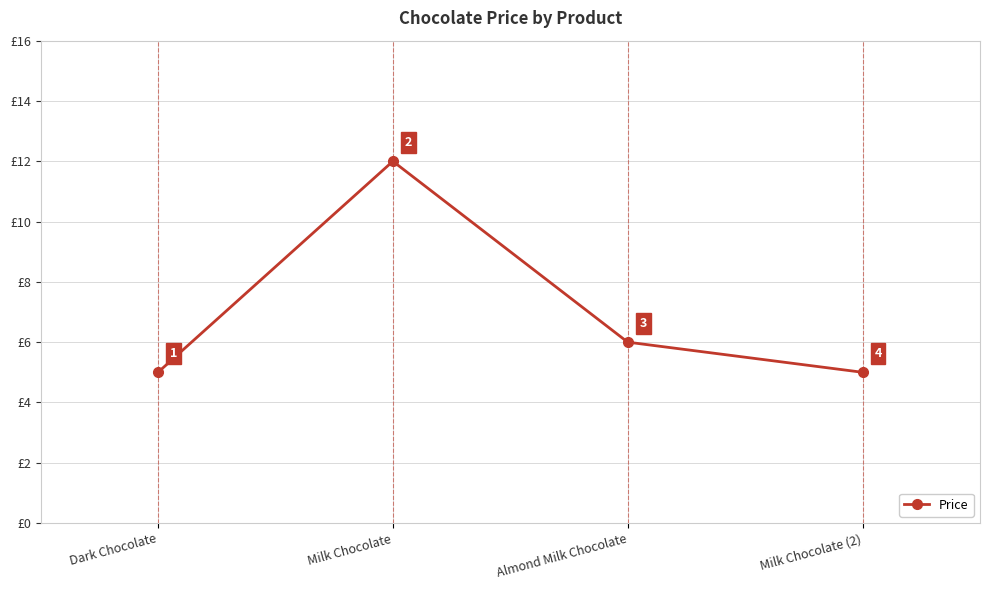

What is the difference between the maximum and minimum values?

7